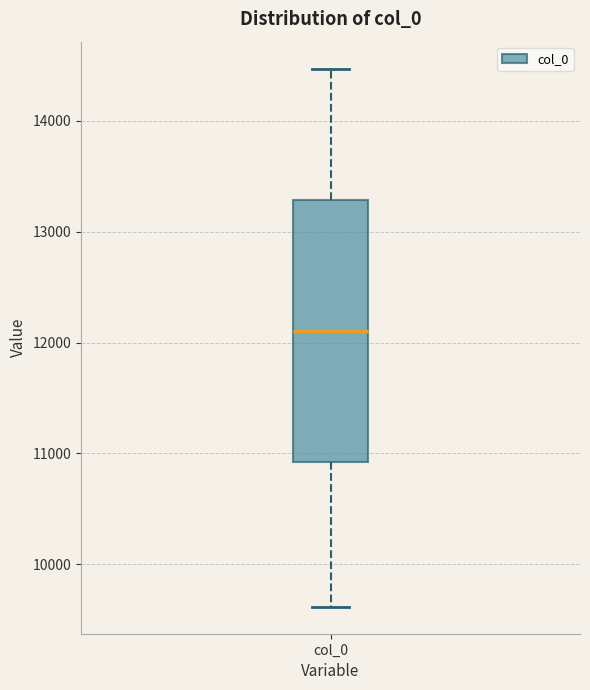

Read this box plot against the y-axis: the position of the median line, the range covered by the box, and the ends of both whiskers. The values are not printed on the chart, so give them approximately, as read against the axis.

median 12100, box 10900 to 13300, whiskers 9600 to 14500